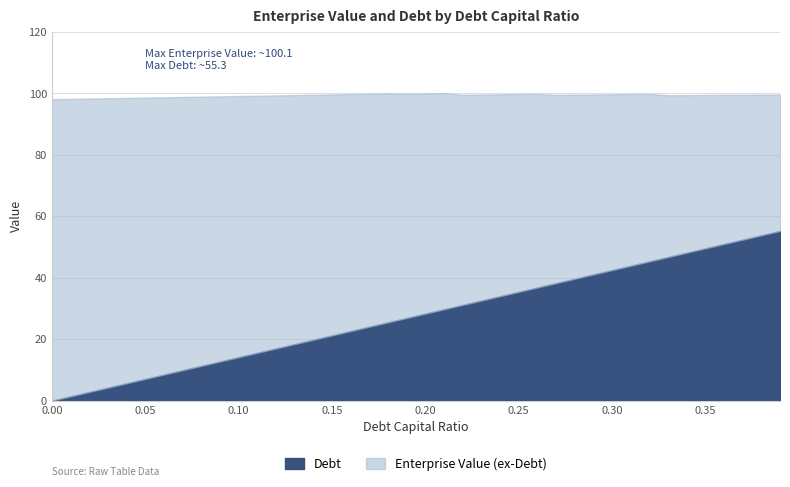

True or false: debt_capital and enterprise_value cross at least once.

False